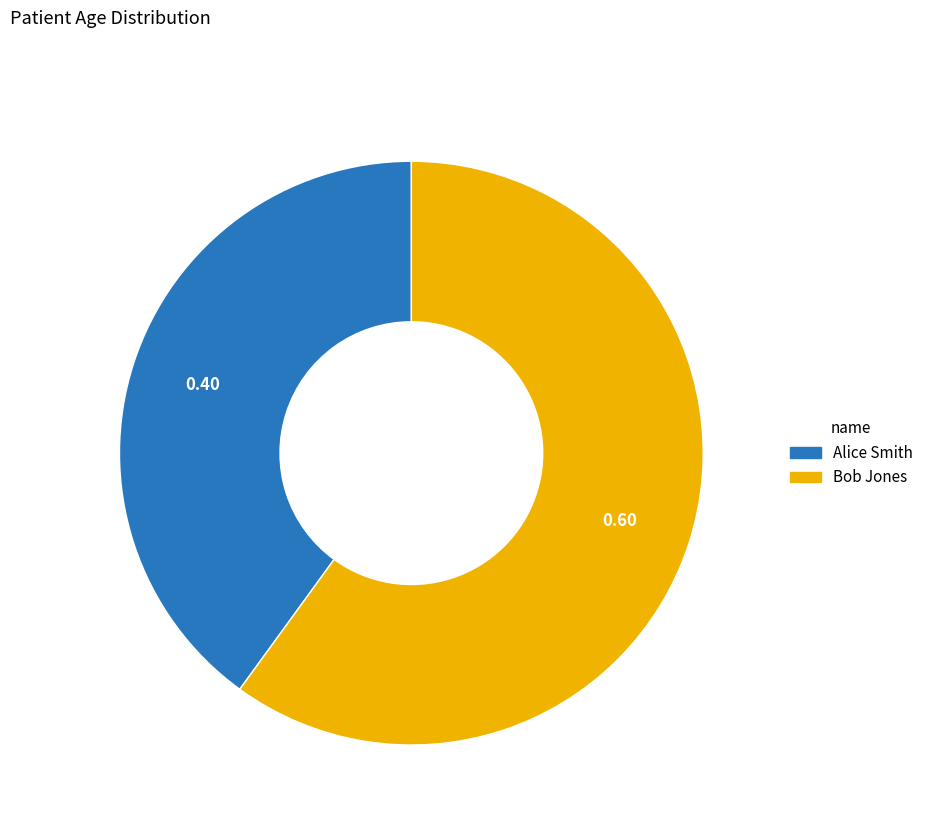

Count the number of slices in the pie.

2